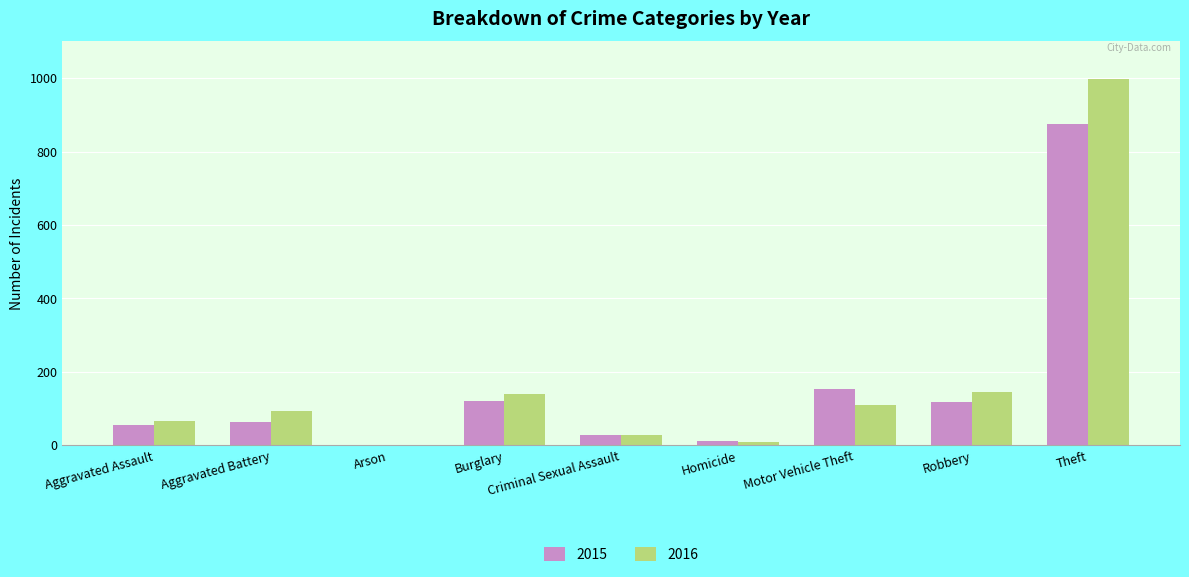

Read the 2016 value at Homicide, to the nearest 10.

10